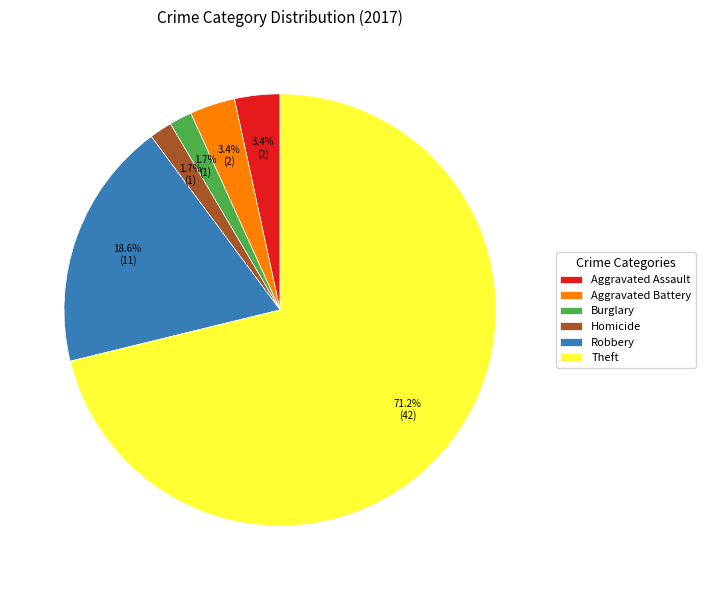

What percentage do Homicide and Theft together represent?

72.9%